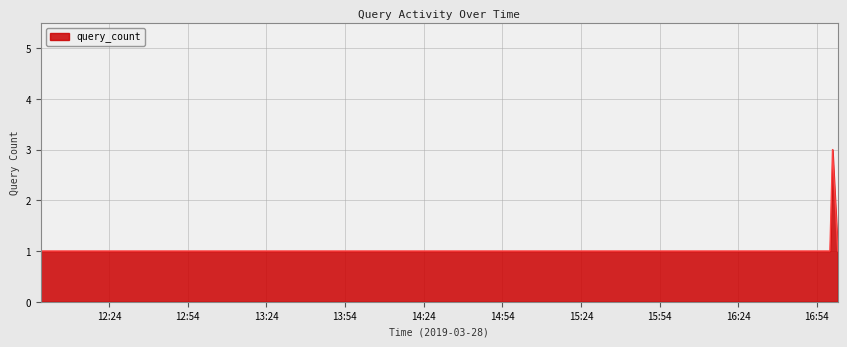

What is the maximum value shown in the chart?

3